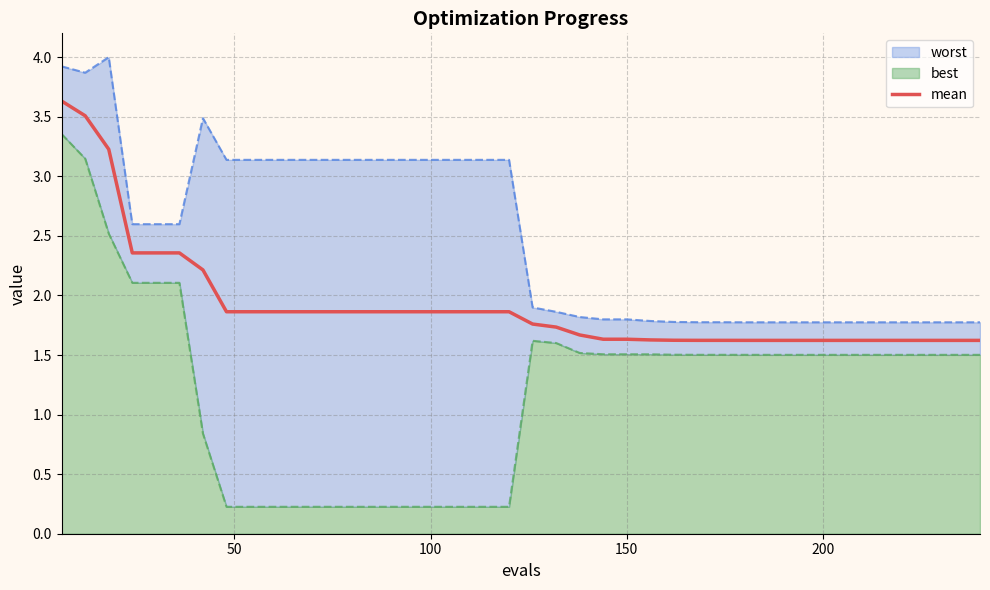

What is the minimum value for mean?

1.6